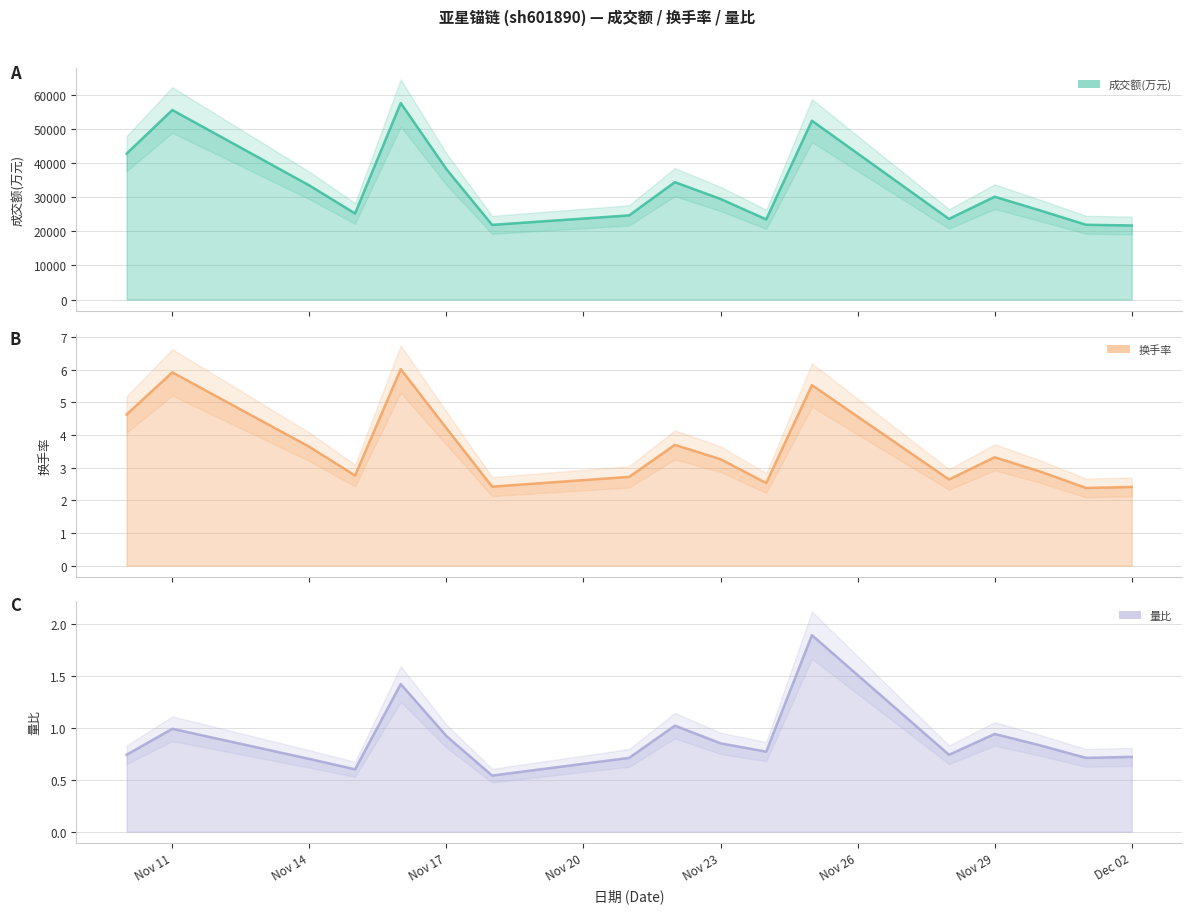

What is the sum of all 成交额(万元) values?

562623.0